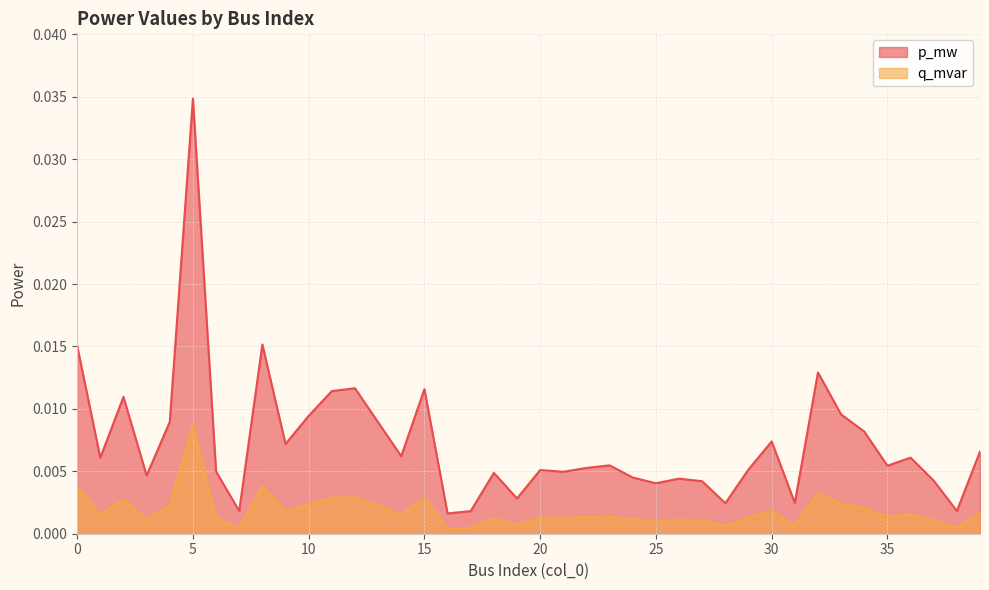

How many distinct data groups are displayed?

2